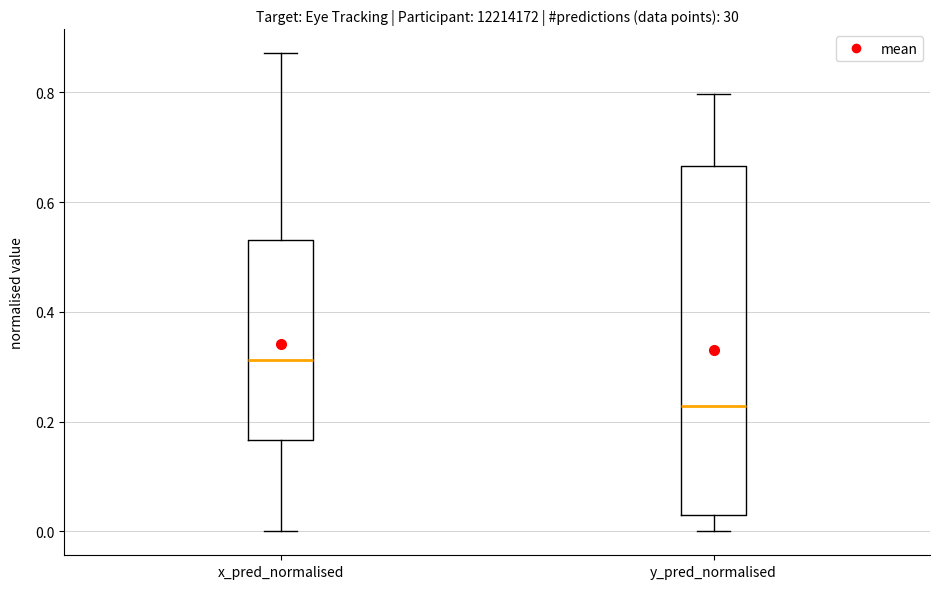

Which box's median line is the highest?

x_pred_normalised